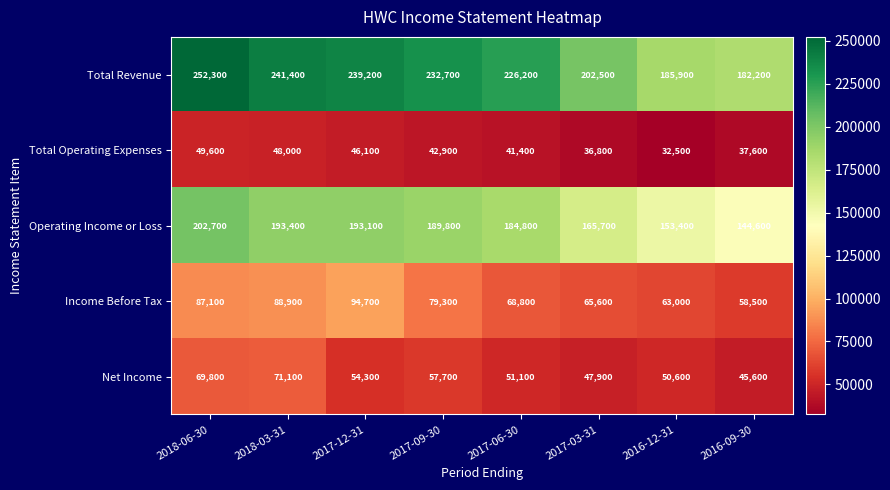

Count the number of data series in this chart.

5